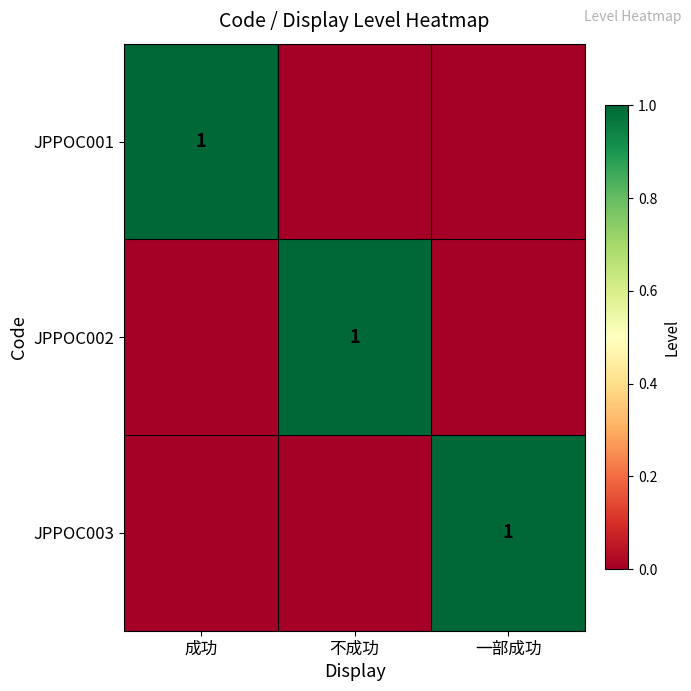

Between 不成功 and 一部成功, which is larger?

不成功